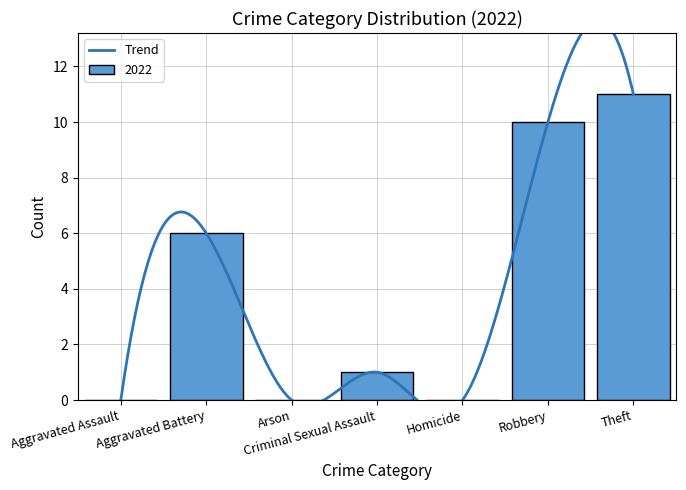

True or false: 2022 has a value of 0 at Homicide.

True